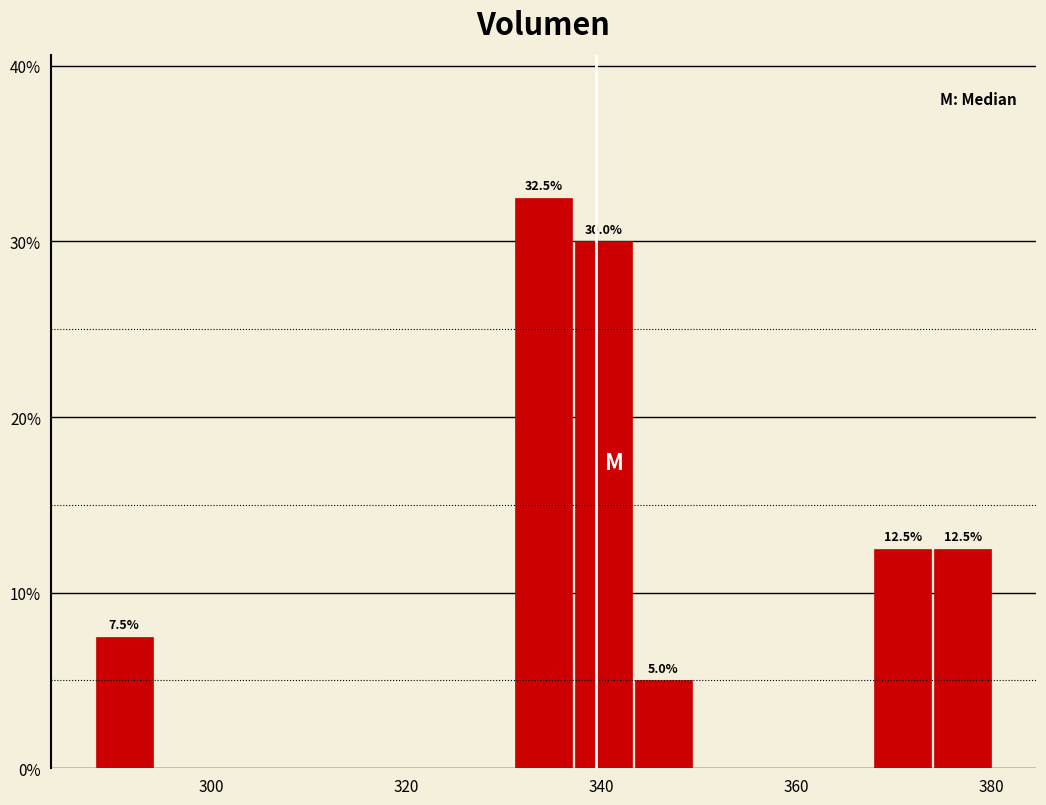

Read against the x-axis, roughly where is the centre of the tallest bar?

334